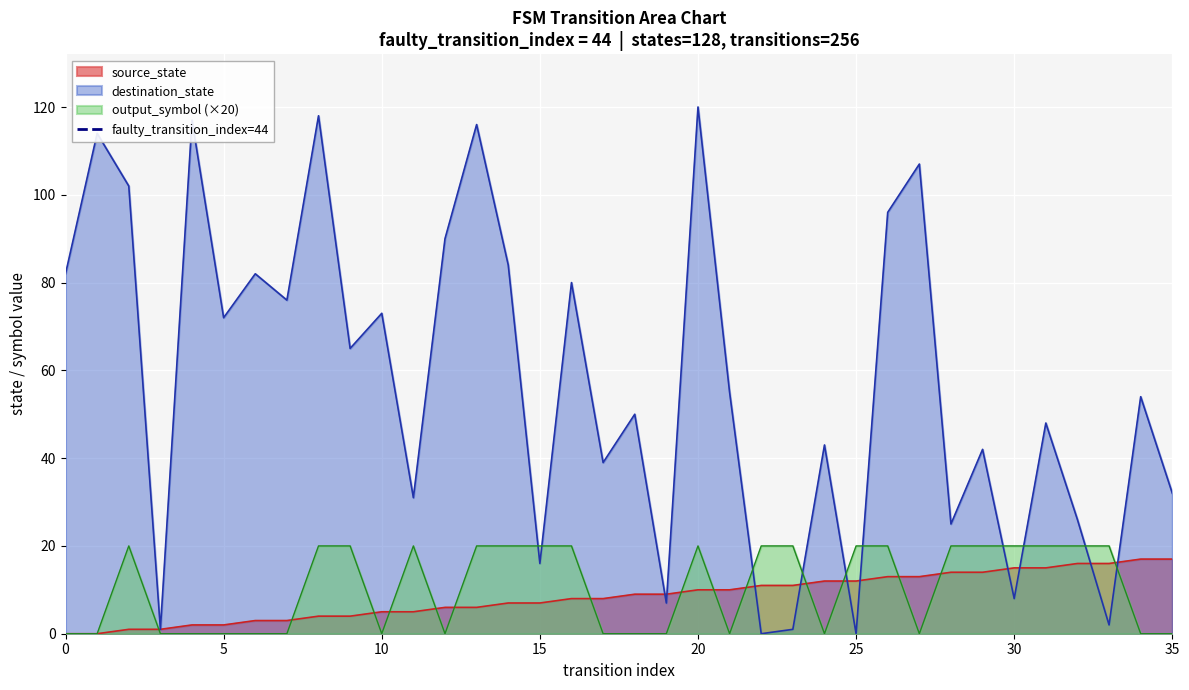

Does the chart display data point markers on the line(s)?

No